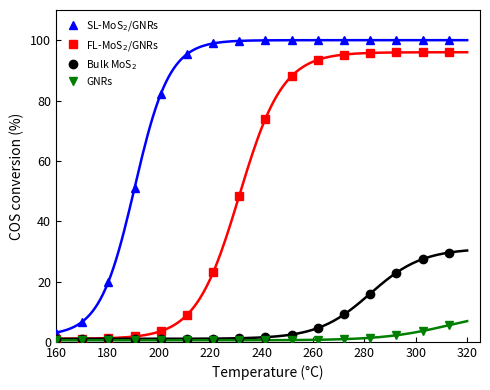

What is the average value of the FL-MoS$_2$/GNRs series?

51.5